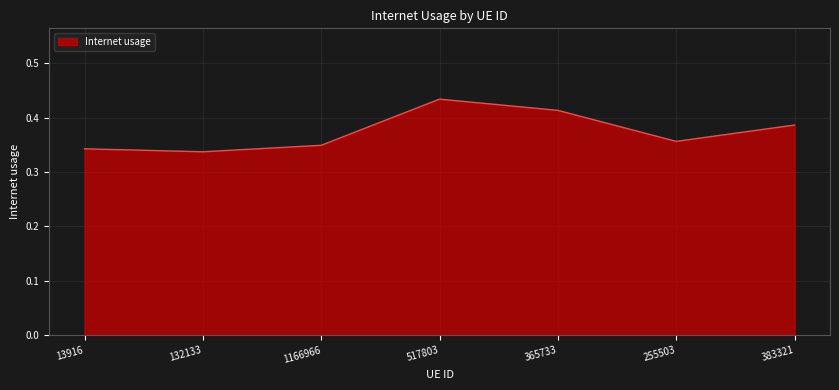

How many interior local valleys (lower than both neighbors) does the data have?

2